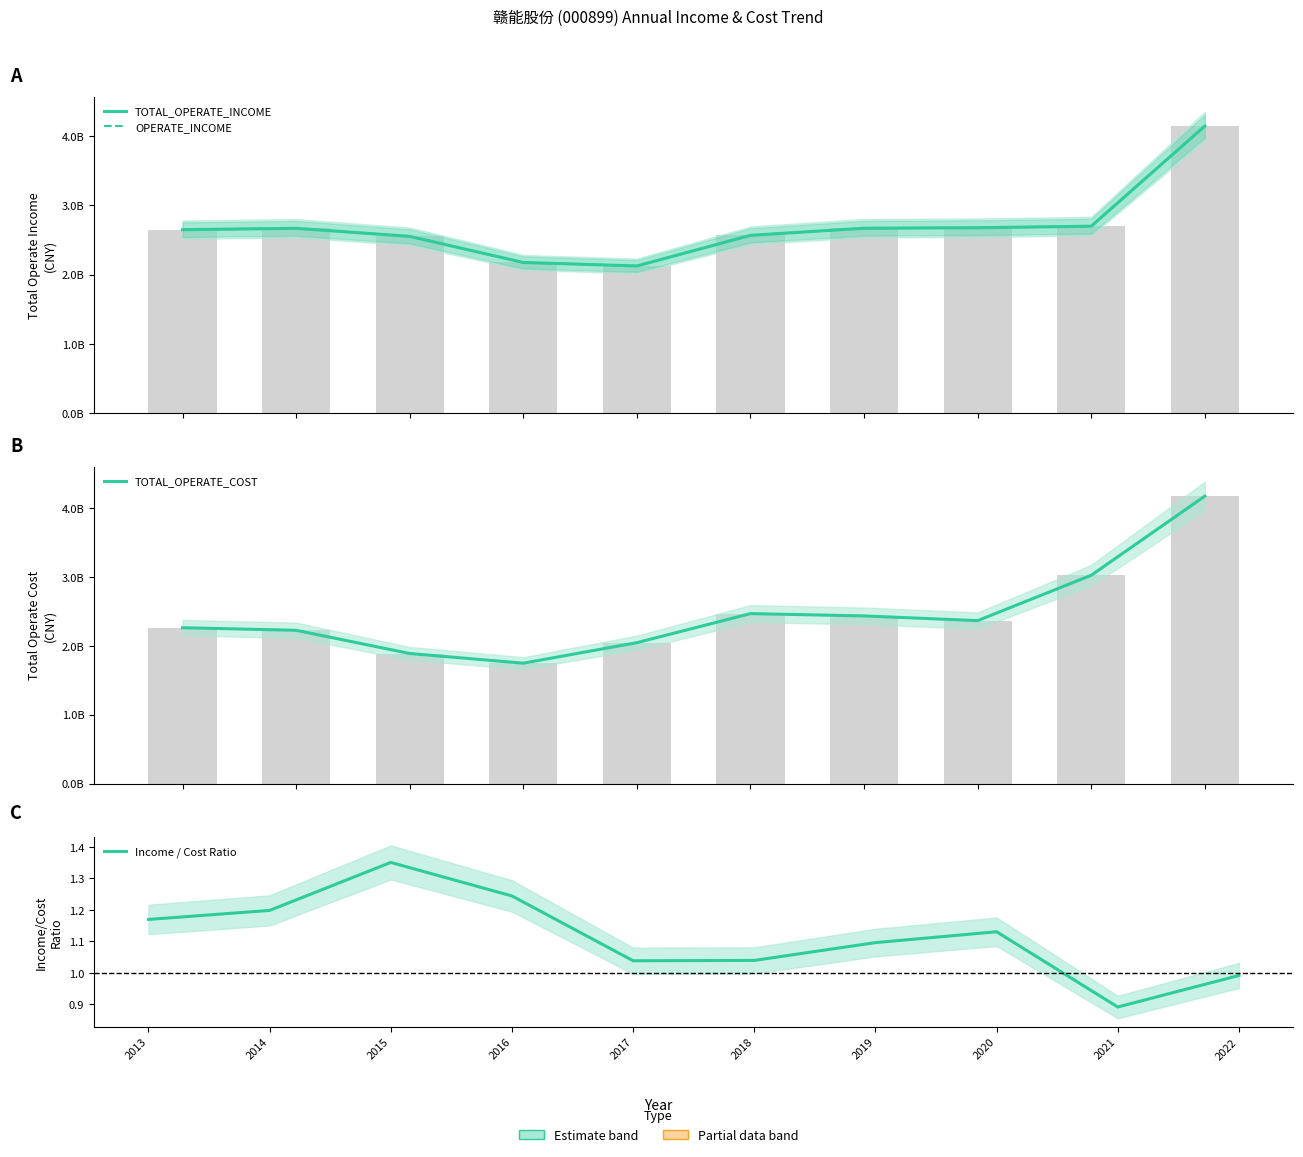

What is the average value of the TOTAL_OPERATE_INCOME series?

2693105881.7